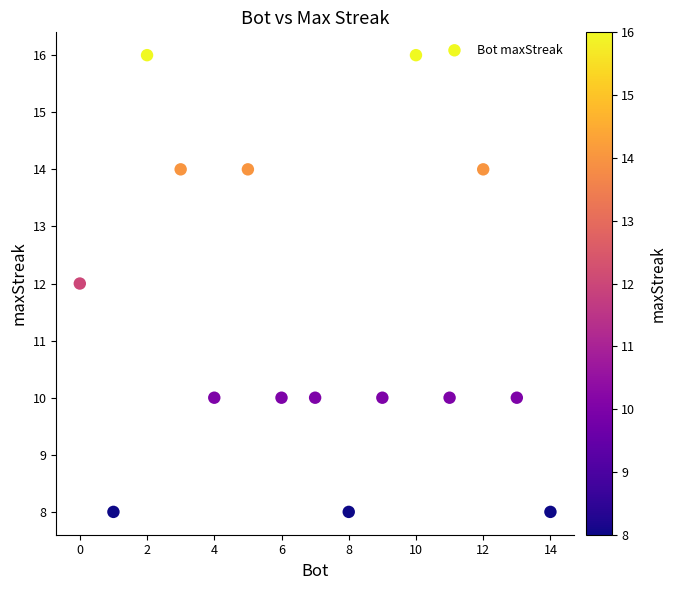

What is the range of Y values (max minus min)?

8